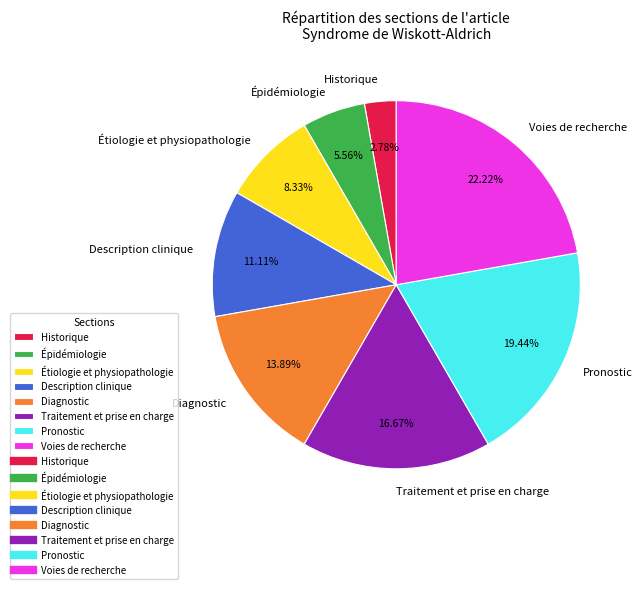

To the nearest percent, what percentage of the pie is Description clinique?

11%